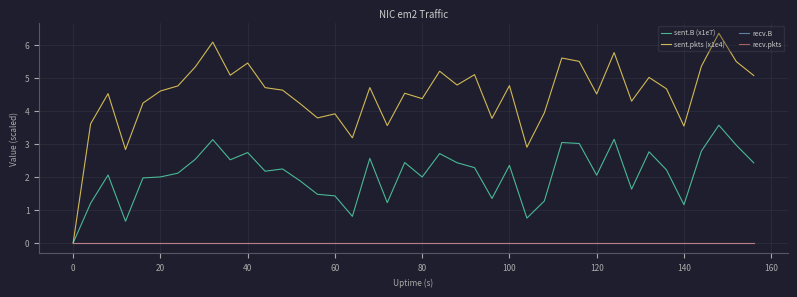

True or false: sent.pkts (x1e4) and recv.pkts intersect in this chart.

False